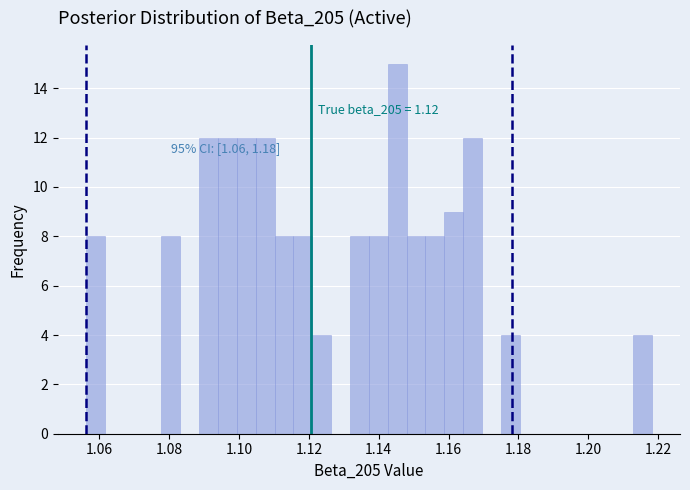

Around what value on the x-axis is the tallest bar? Give the approximate position of its centre, as read against the axis.

1.146